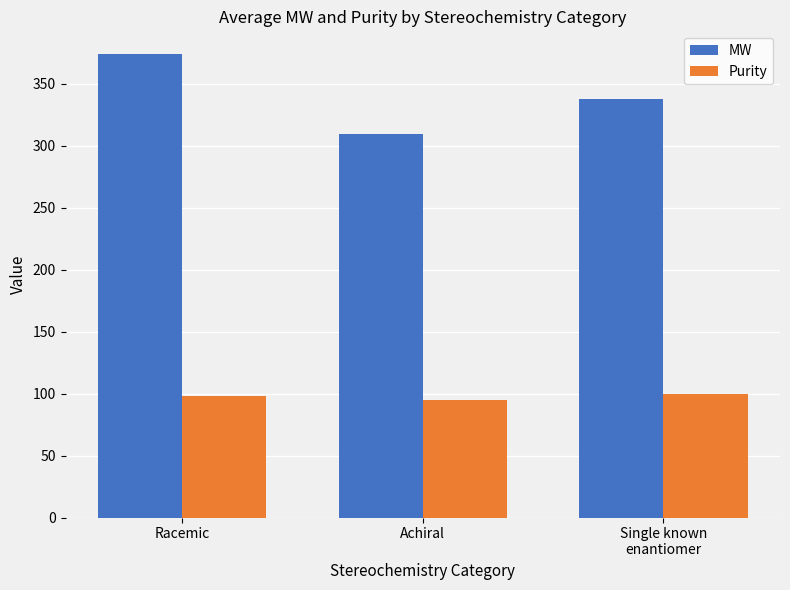

What is the difference between the MW values at Racemic and Achiral?

64.2